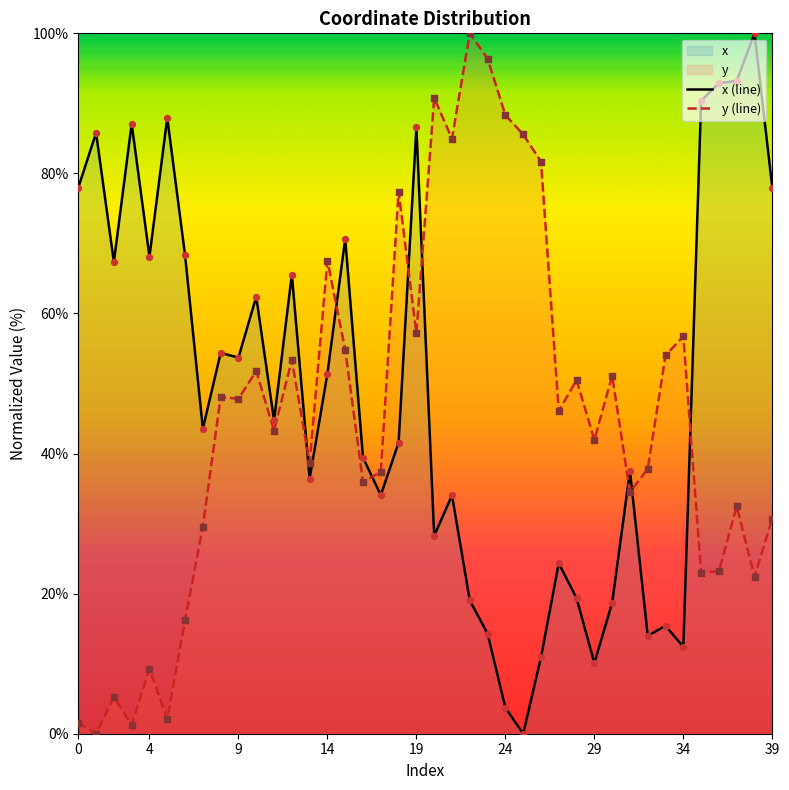

Which series reaches the minimum Y coordinate?

x (line)